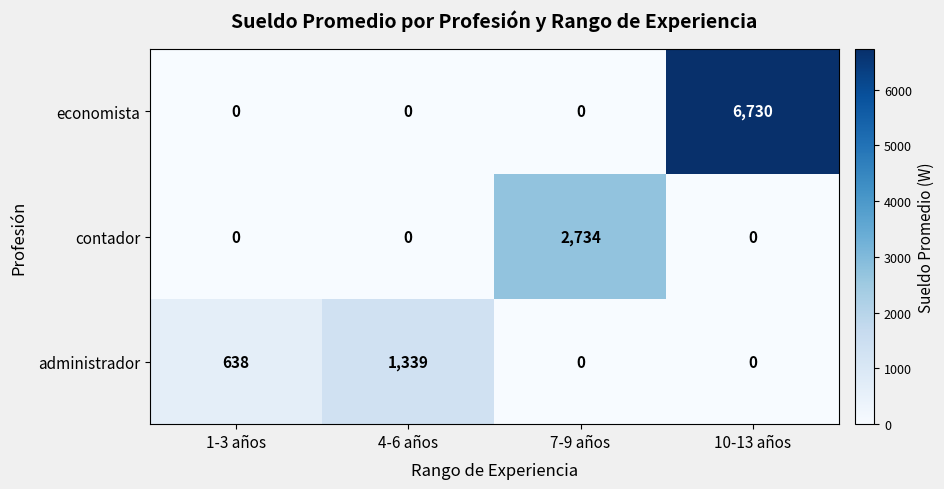

Reading right to left, extract all data points from this chart.

economista: 6730	0	0	0
contador: 0	2734	0	0
administrador: 0	0	1339	638